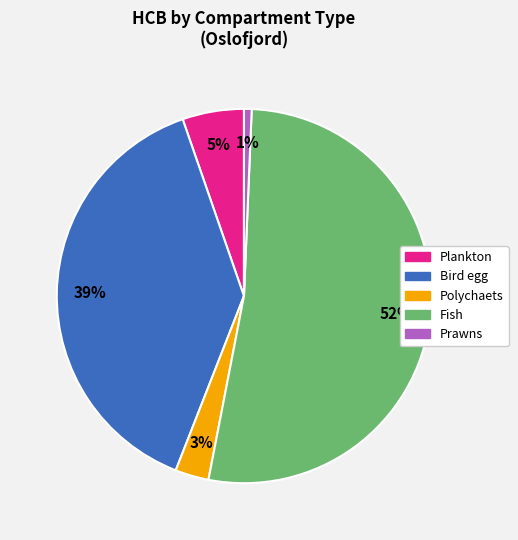

Which has a higher value, Fish or Polychaets?

Fish